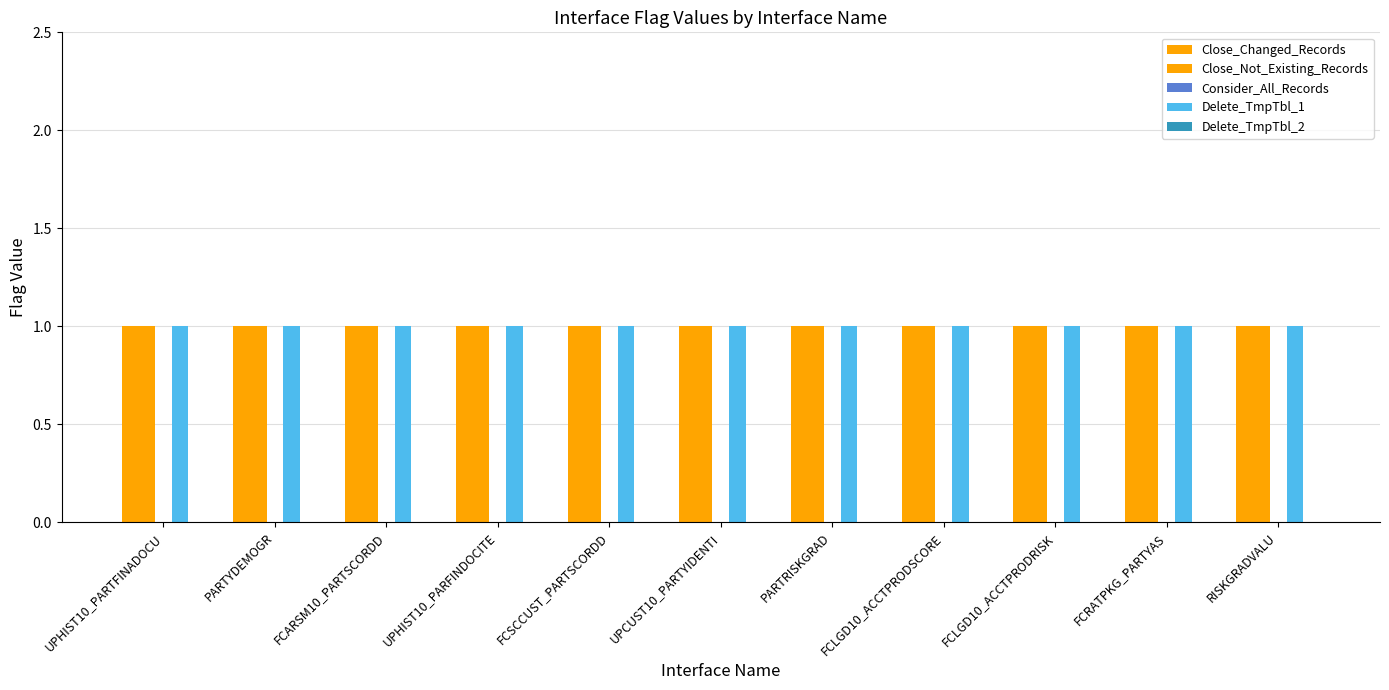

Which series has the widest spread of values?

Close_Changed_Records